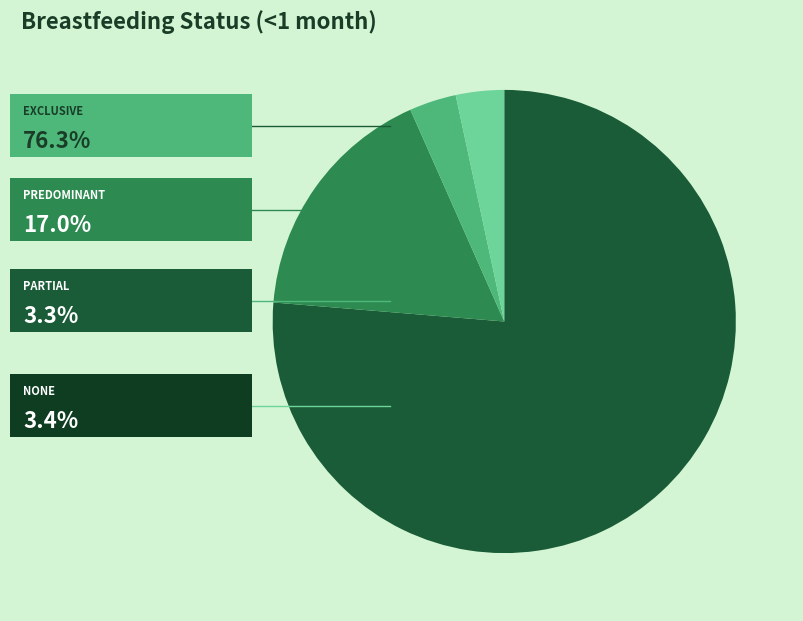

Is there a majority slice in this chart?

Yes